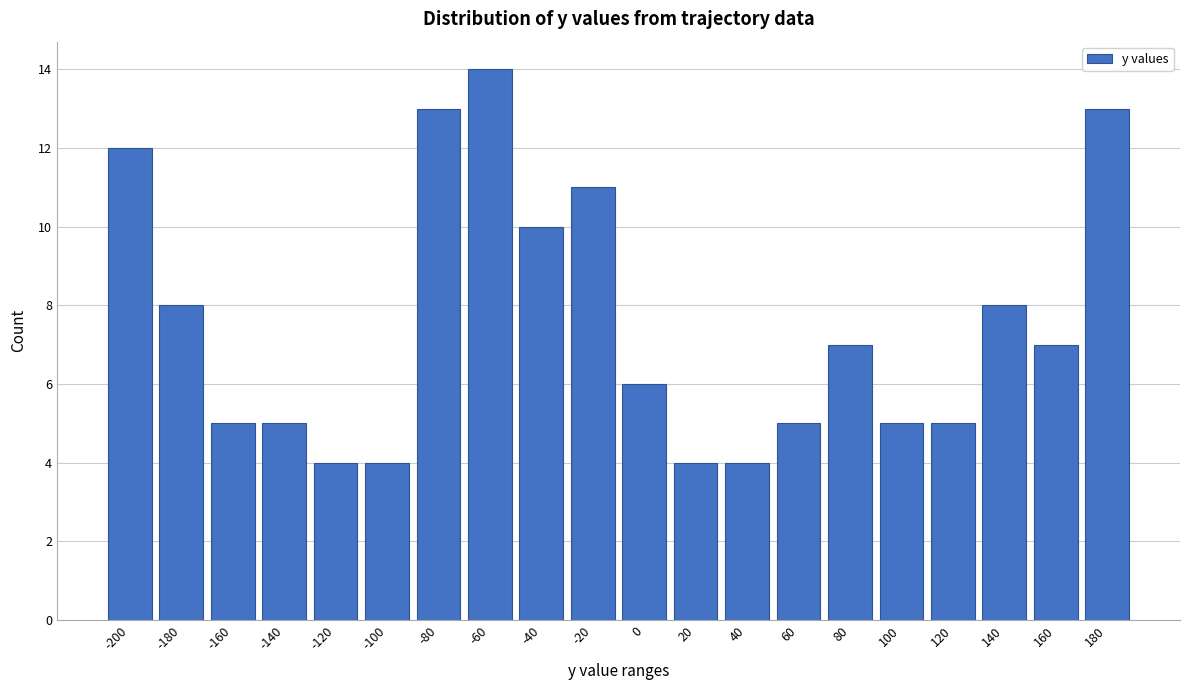

Reading left to right, list all the values displayed in this chart.

12	8	5	5	4	4	13	14	10	11	6	4	4	5	7	5	5	8	7	13